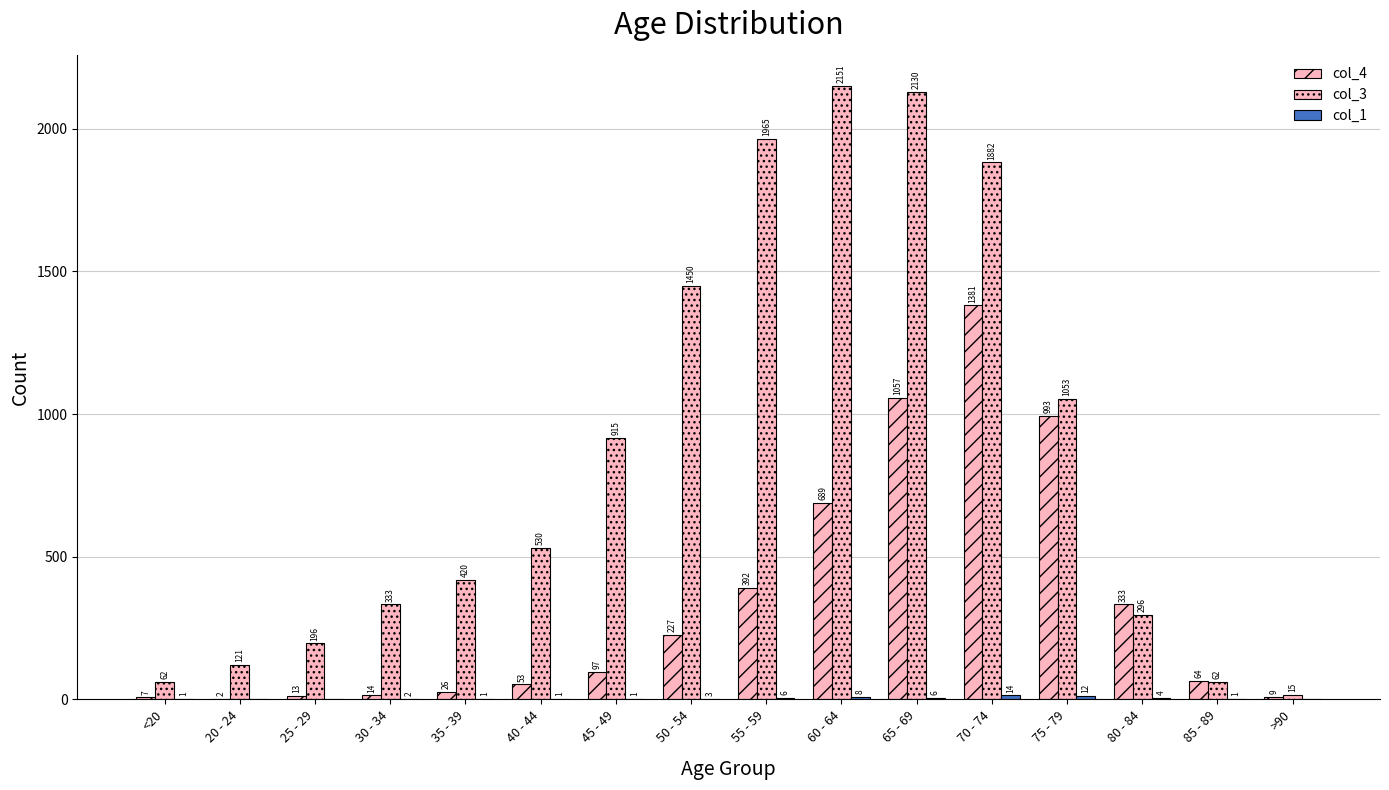

What is the difference between the highest and lowest values at 45 - 49?

914